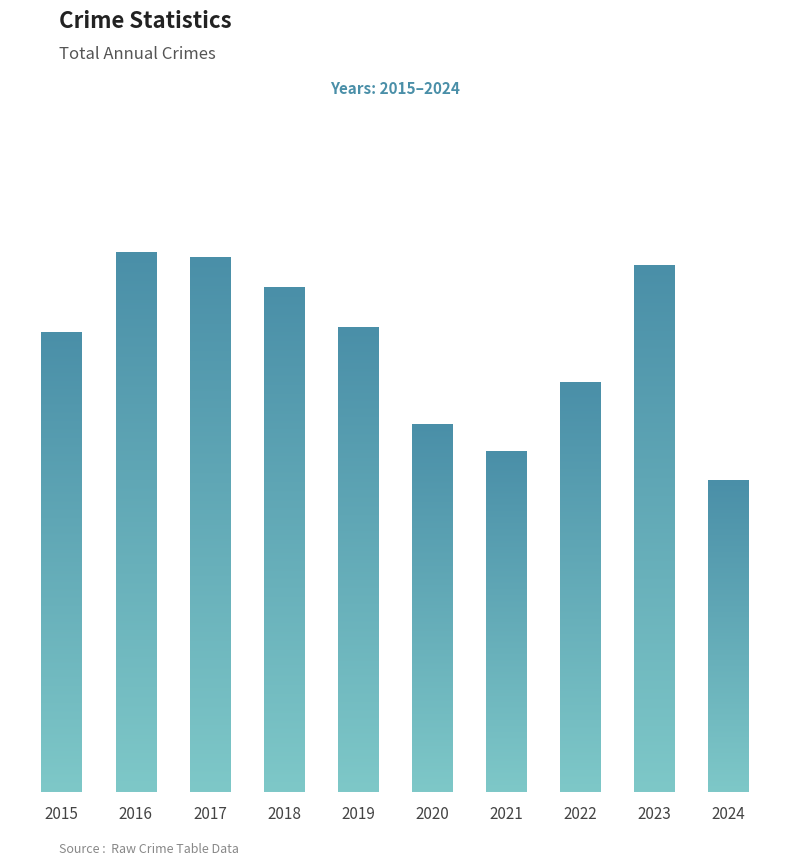

List the labels in order of value, largest first.

2016, 2017, 2023, 2018, 2019, 2015, 2022, 2020, 2021, 2024